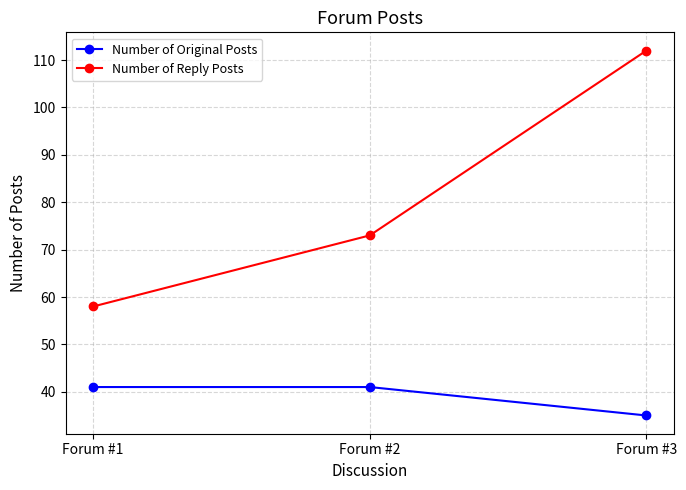

Is this an area chart (filled region under the line)?

No